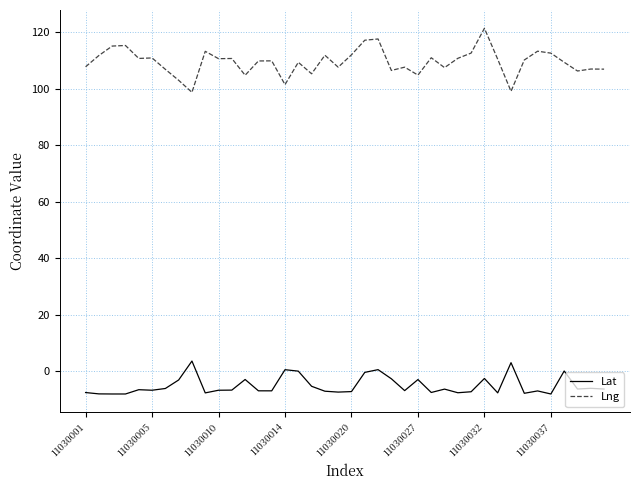

Which series has the largest total across all categories?

Lng